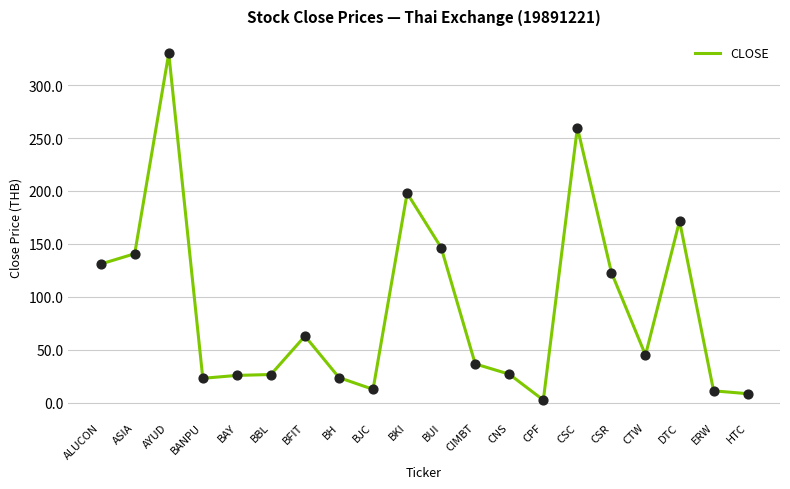

Approximately how many times larger is the value at ERW compared to ALUCON?

0.1